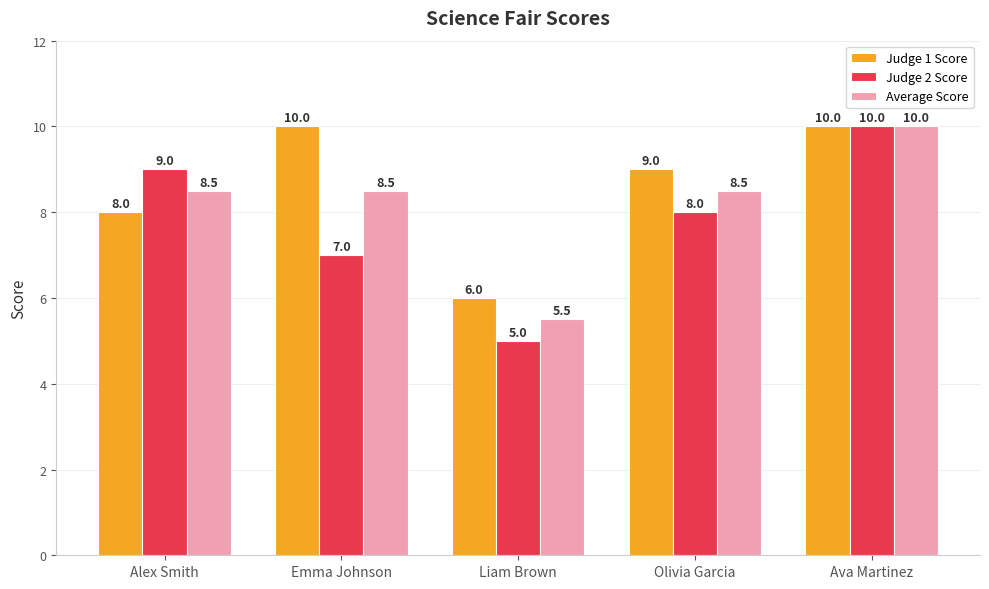

At Olivia Garcia, list the series in order from smallest to largest.

Judge 2 Score, Average Score, Judge 1 Score